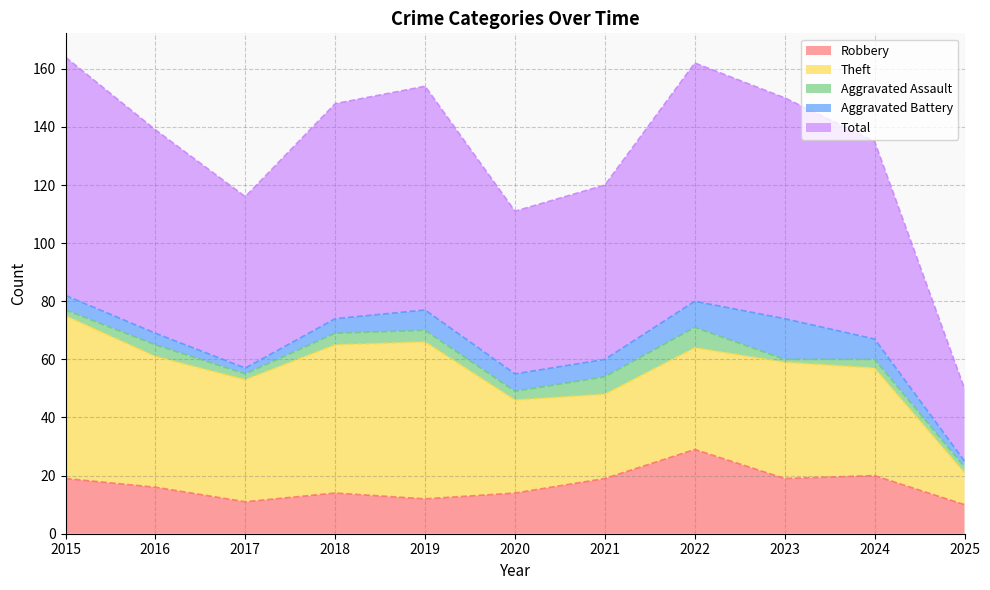

Which category has the lowest value in the Aggravated Battery series?

2017